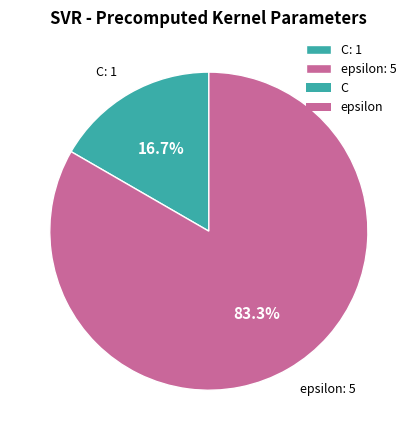

What is the ratio of the value at C to the value at epsilon?

0.2